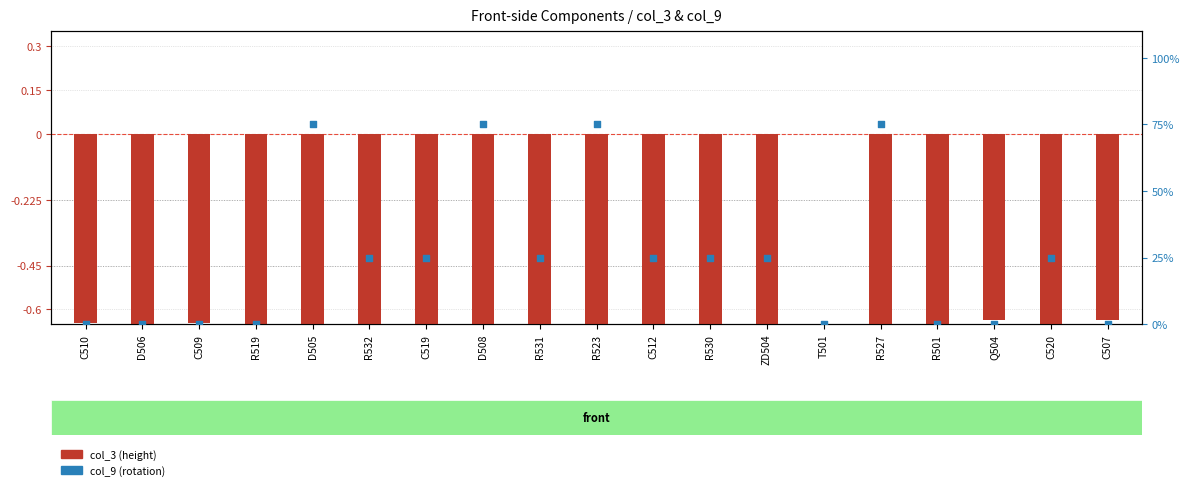

What is the change in value from R530 to T501?

-25